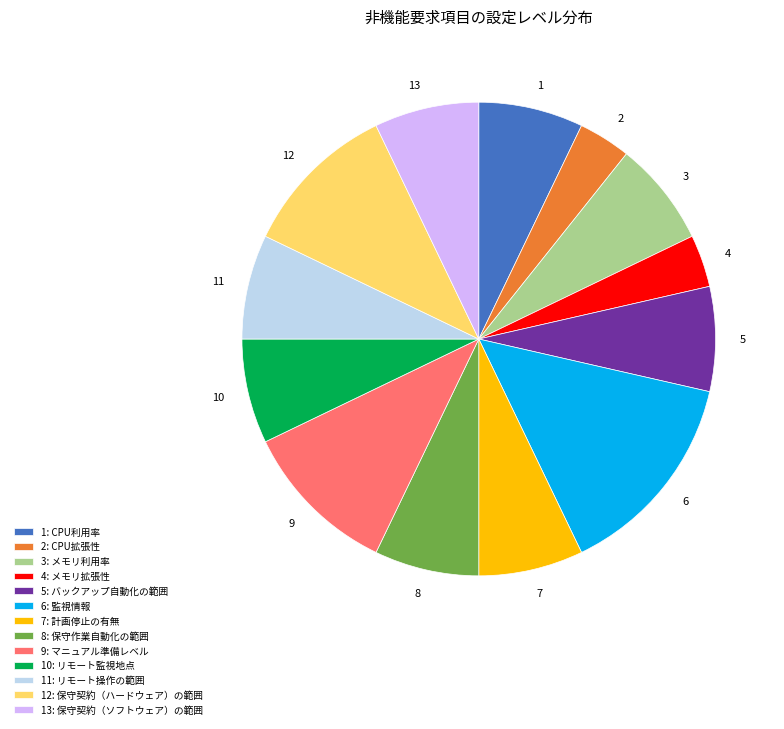

Is there a majority slice in this chart?

No